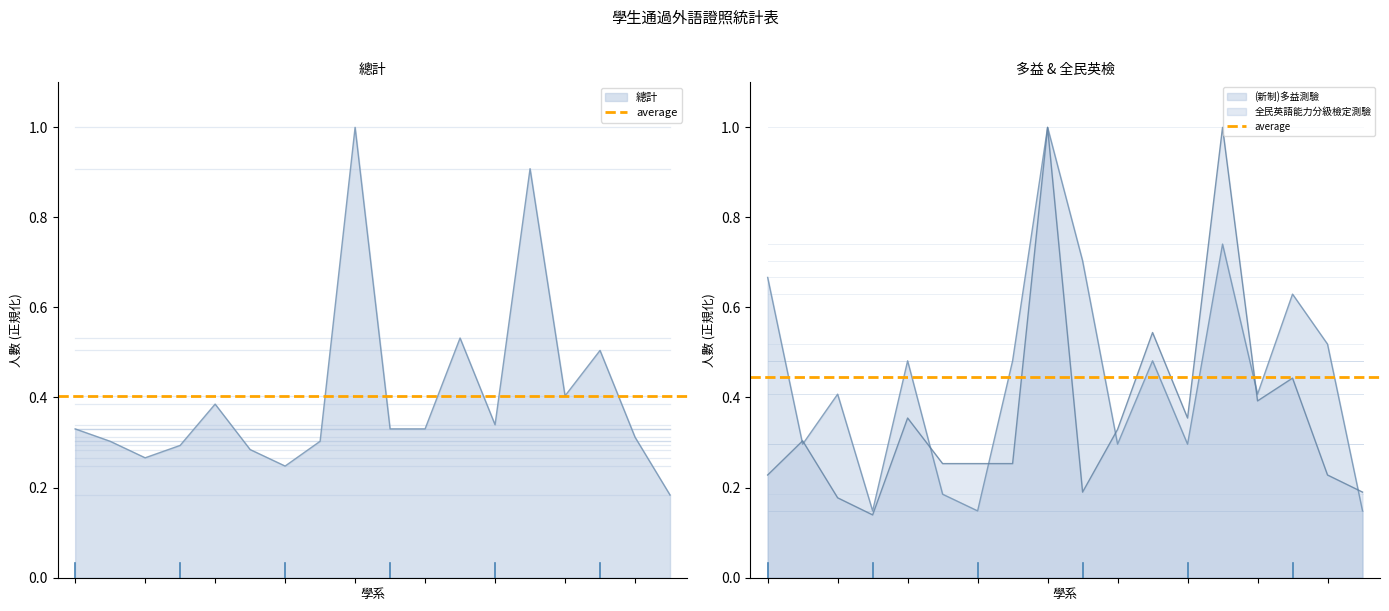

What is the value of the 全民英語能力分級檢定測驗 point at the 1st from the left?

0.2